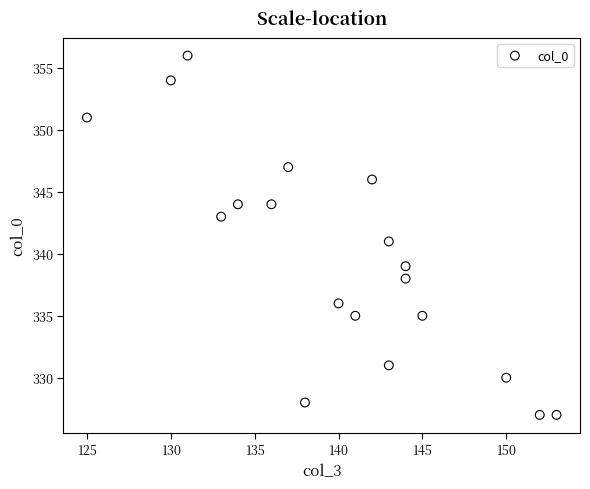

What is the range of Y values (max minus min)?

29